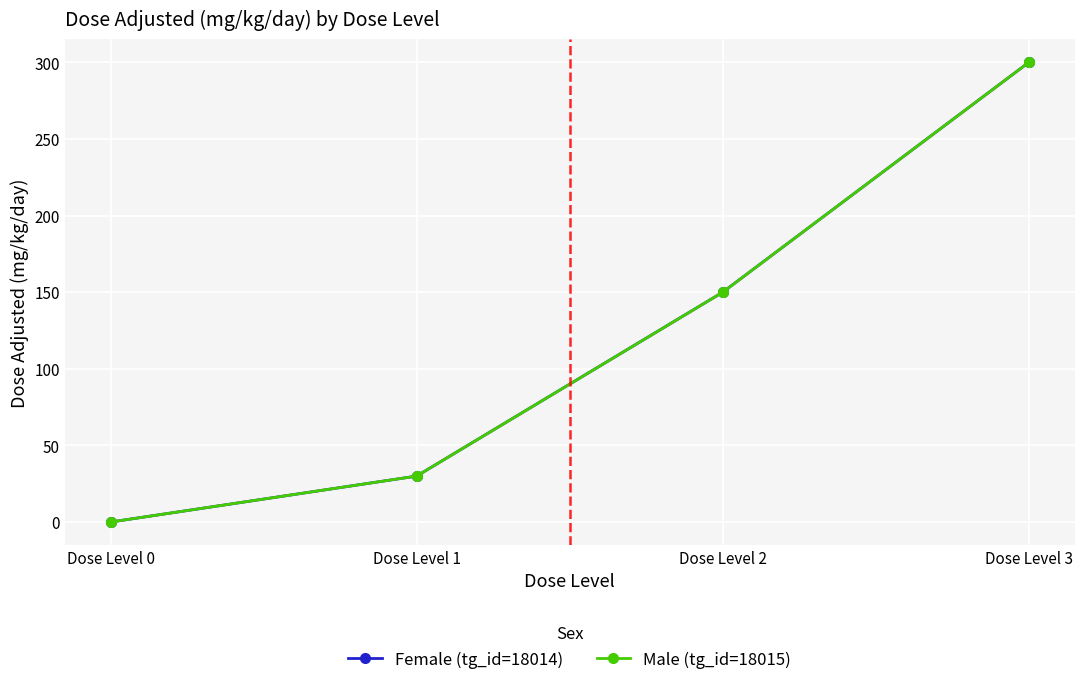

How many lines are shown in the chart?

2